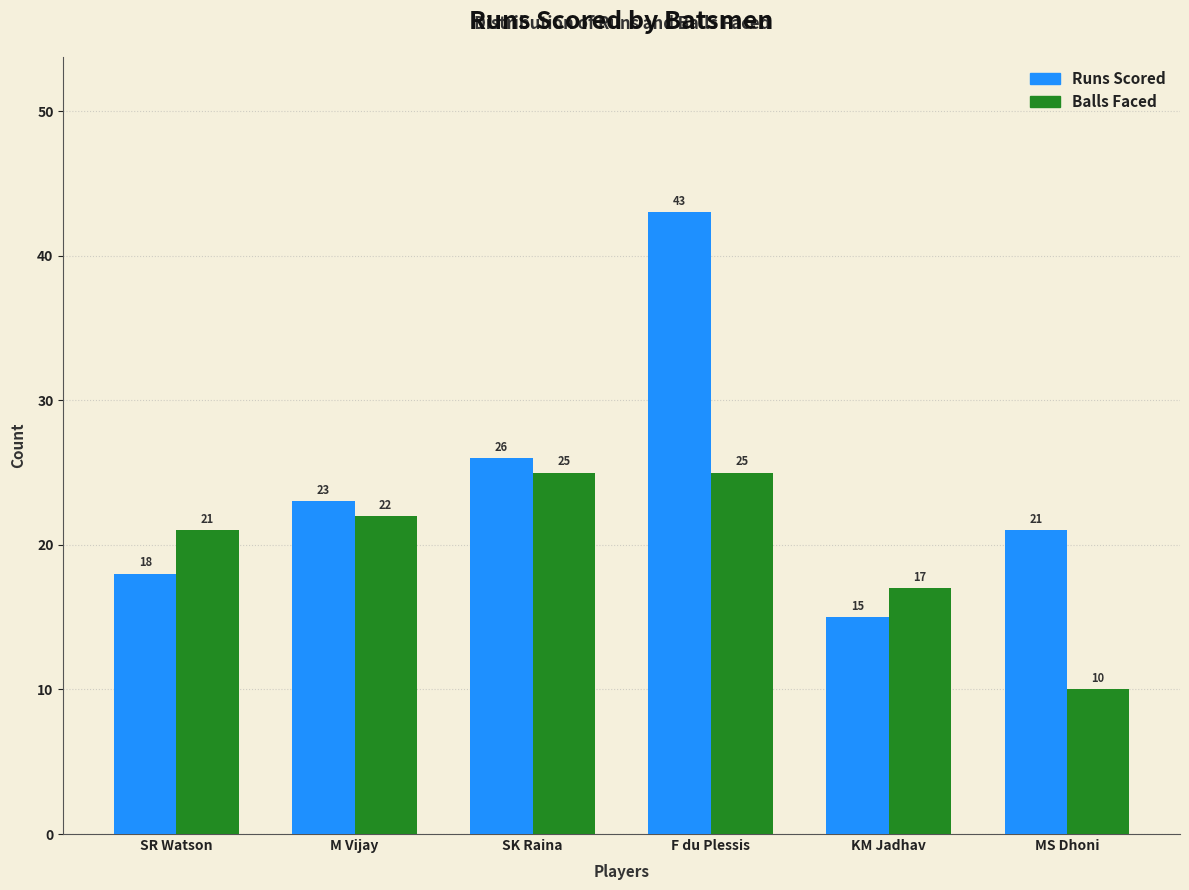

Reading left to right, list all the values displayed in this chart.

Runs Scored: 18	23	26	43	15	21
Balls Faced: 21	22	25	25	17	10